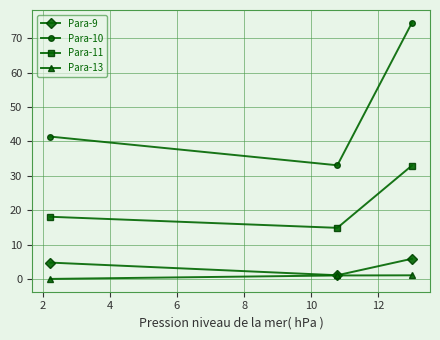

Which series has the largest total across all categories?

Para-10